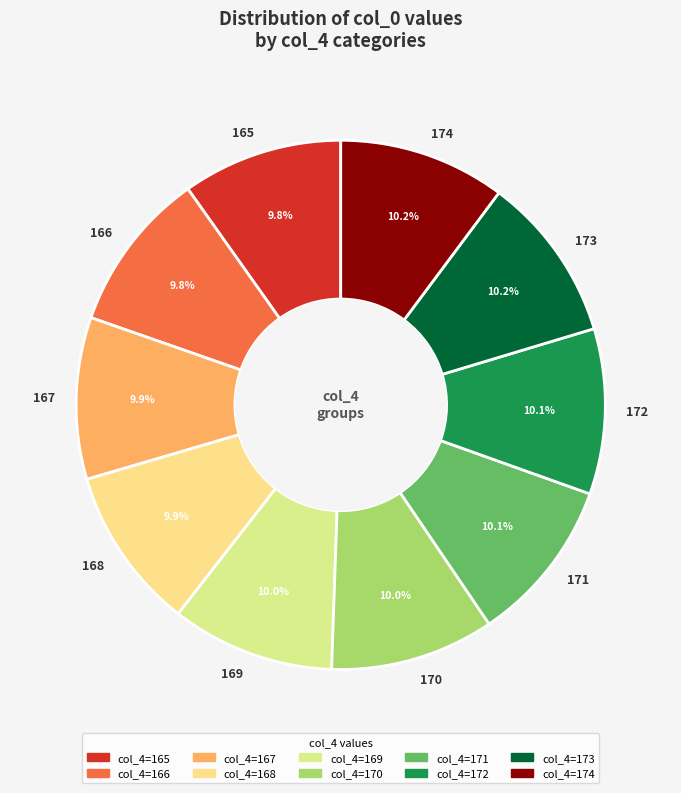

How many slices are in this pie chart?

10